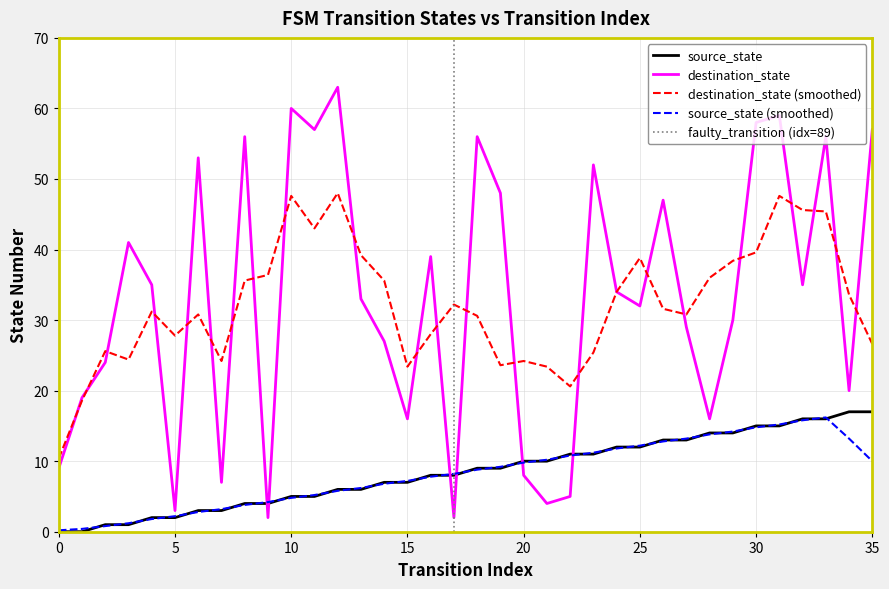

Which series has the largest total across all categories?

destination_state